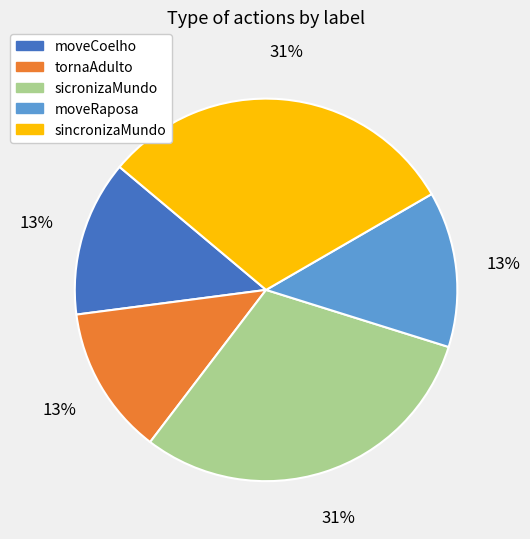

Does any single category account for the majority?

No